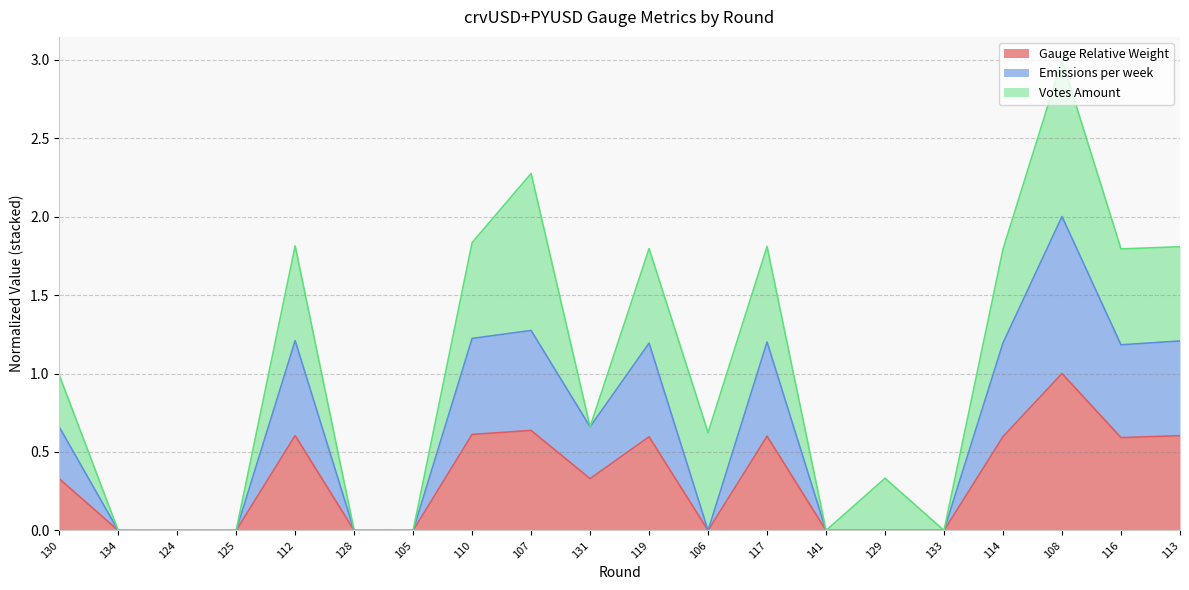

What are all the series names shown in the legend?

Gauge Relative Weight, Emissions per week, Votes Amount